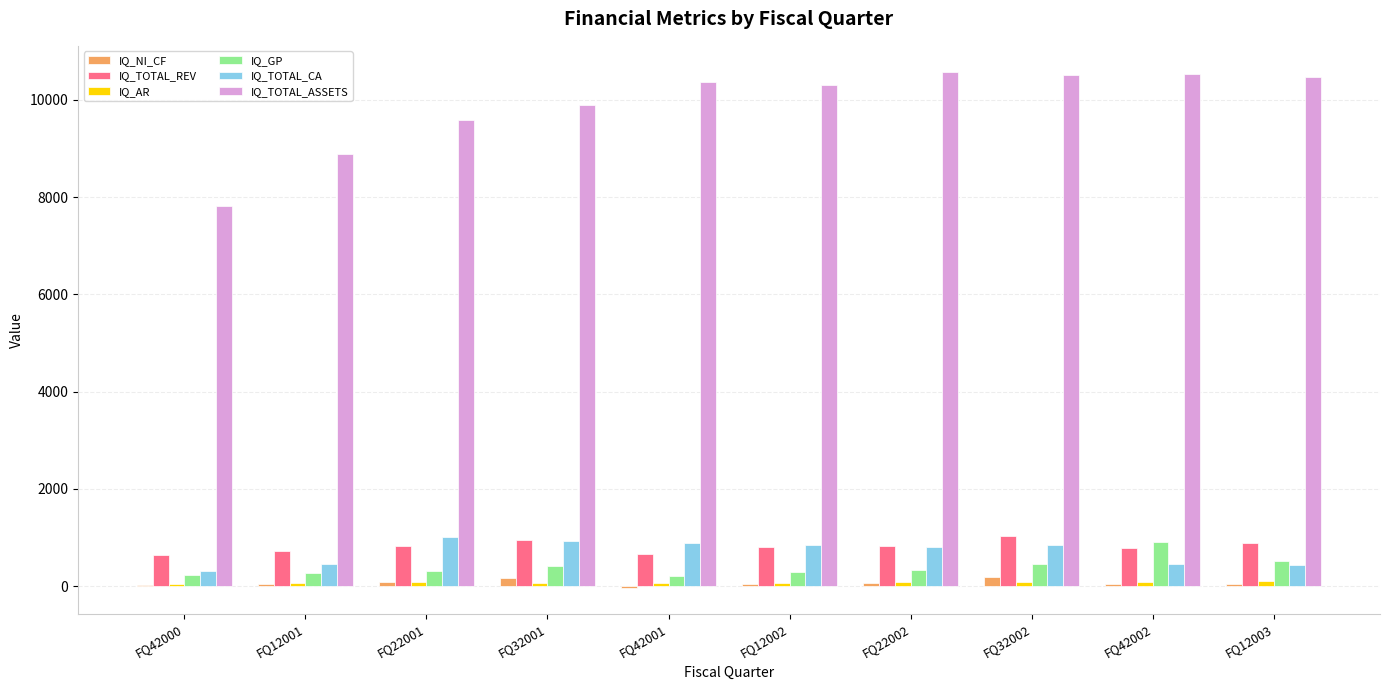

True or false: IQ_GP has a value of 297.3 at FQ12002.

True